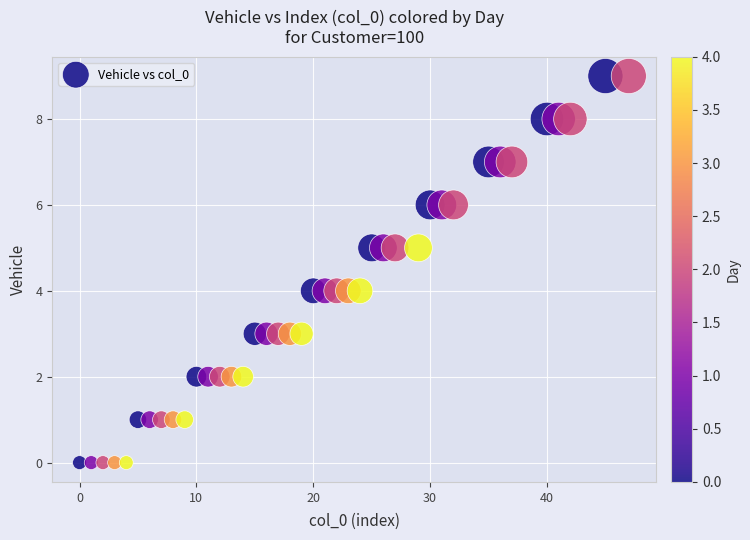

What is the range of X values (max minus min)?

47